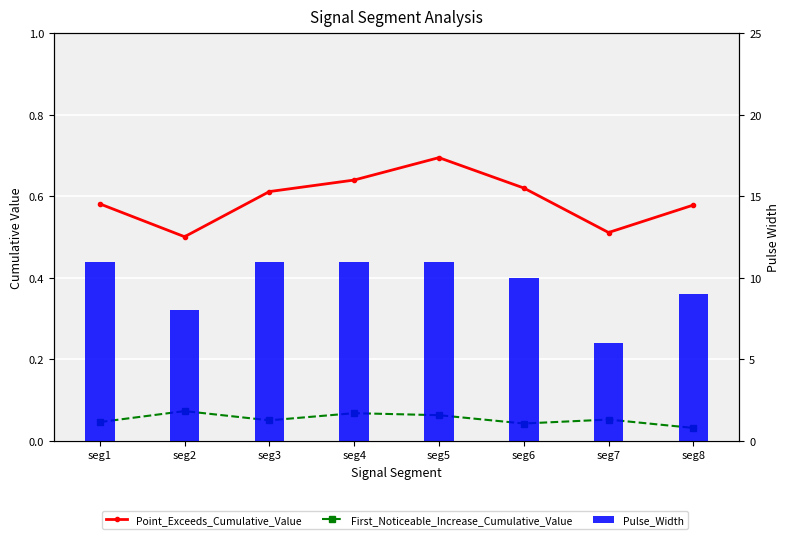

What is the sum of the Pulse_Width values at seg3 and seg6?

21.0